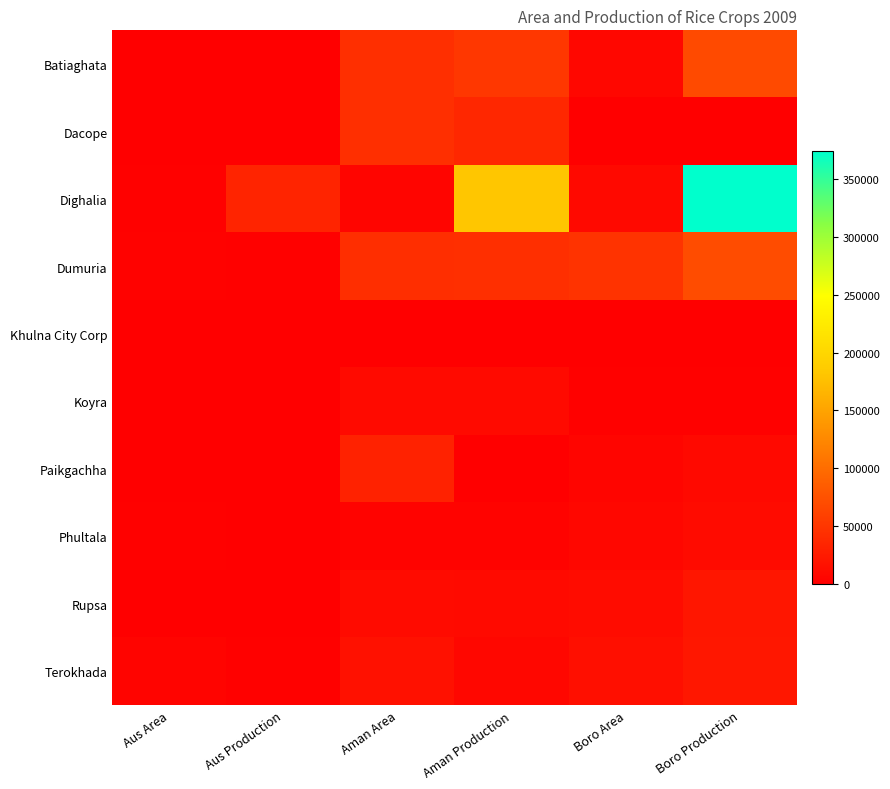

Count the number of categories in the chart.

6